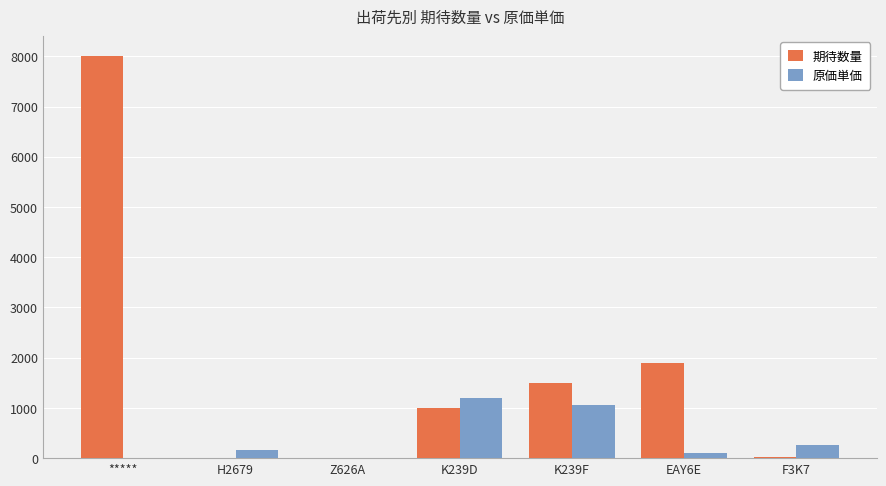

How many data points does each series have?

7